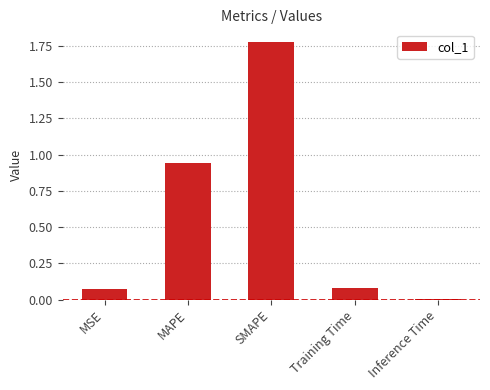

What is the sum of all values?

2.9